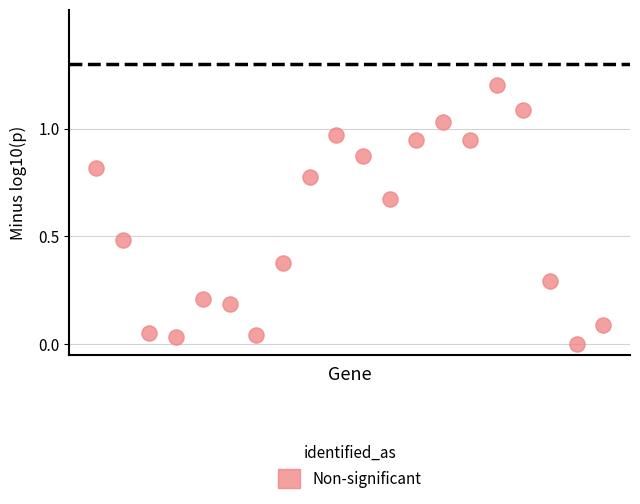

What is the range of Y values (max minus min)?

1.2